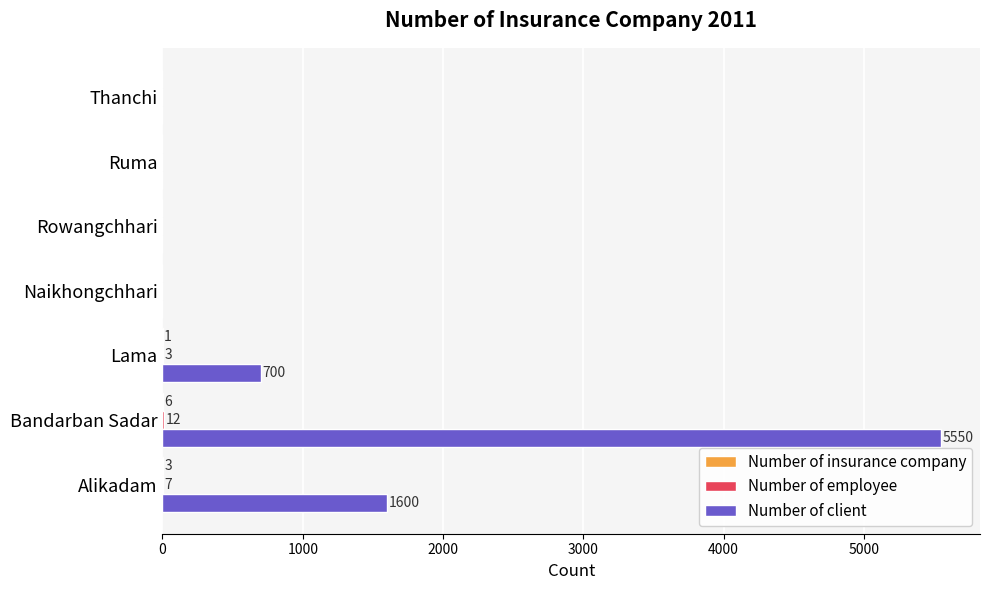

Which series has the largest total across all categories?

Number of client